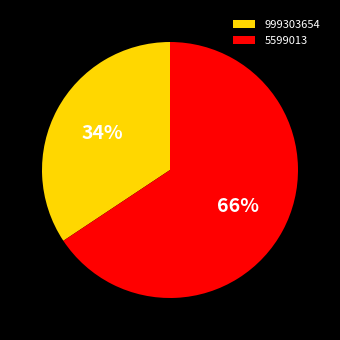

What percentage is the 5599013 slice, to the nearest percent?

66%